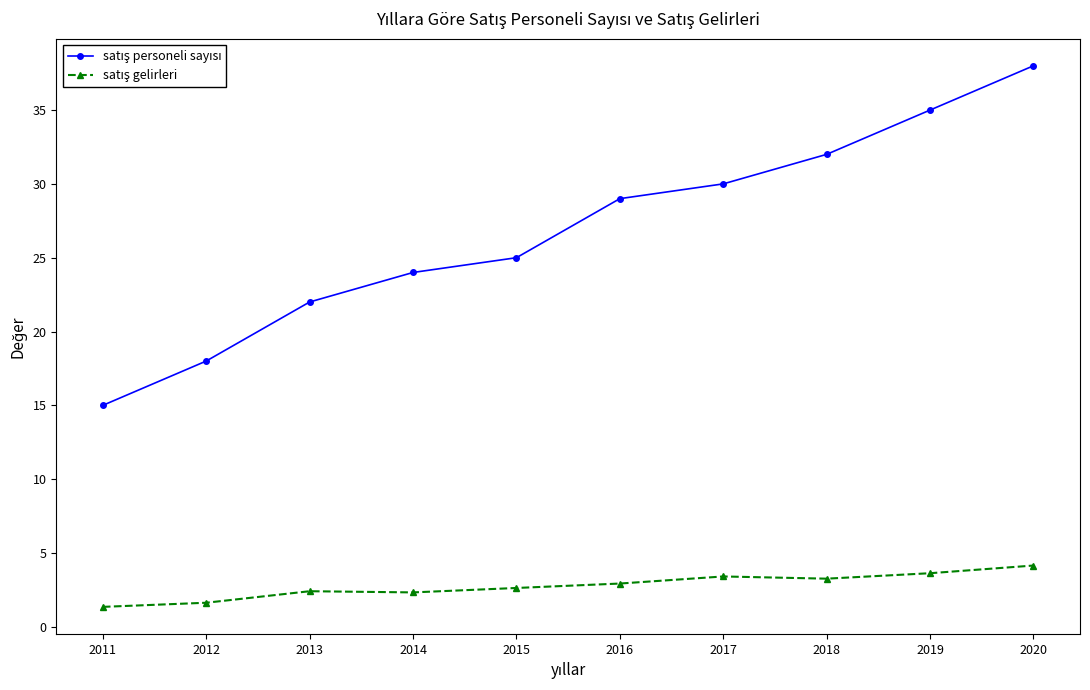

What is the difference between the highest and lowest values at 2016?

26.1